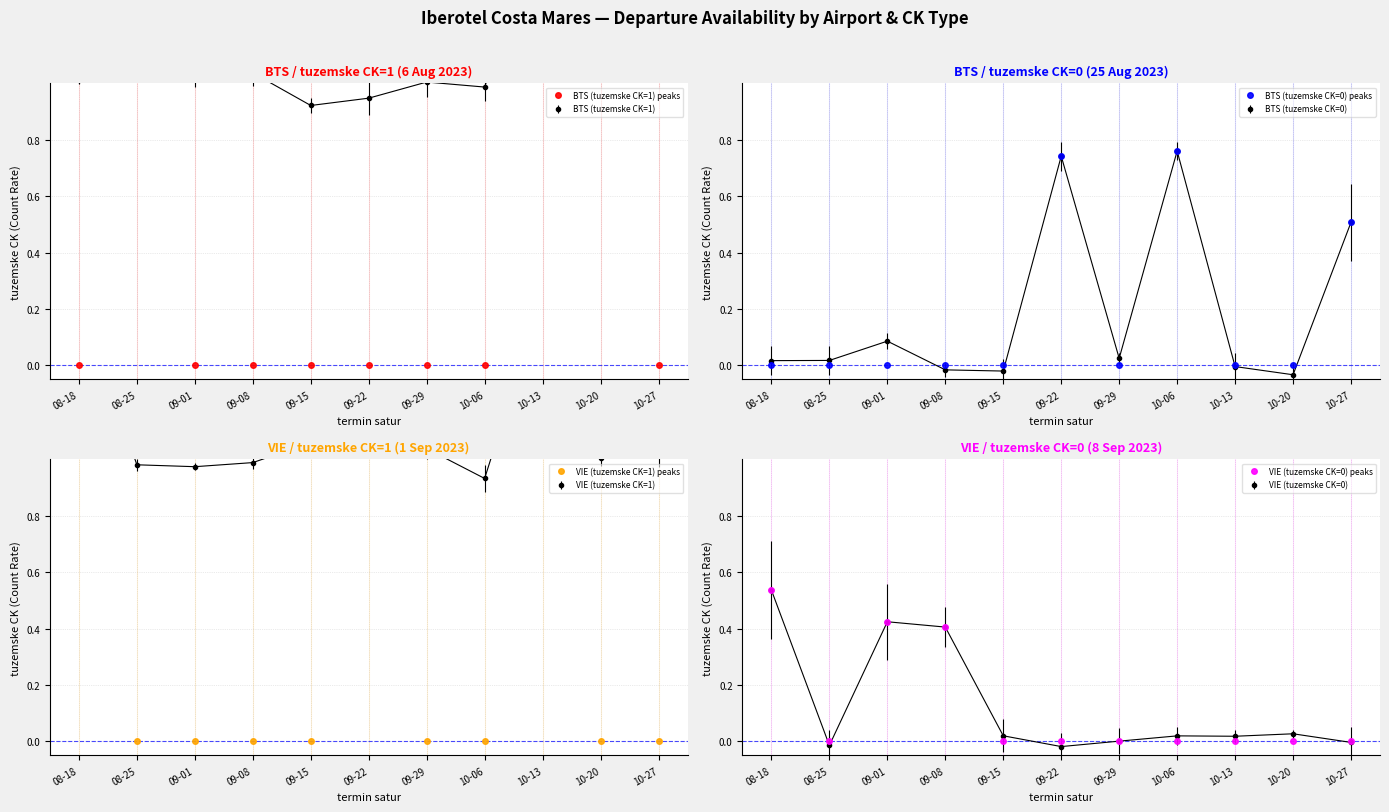

True or false: VIE (tuzemske CK=0) peaks and VIE (tuzemske CK=1) peaks cross at least once.

False